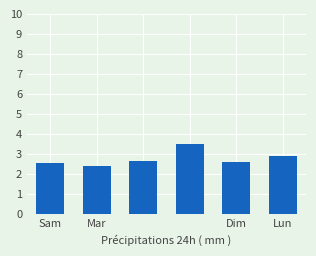

Reading left to right, what are all the values shown in this chart?

2.5	2.4	2.7	3.5	2.6	2.9